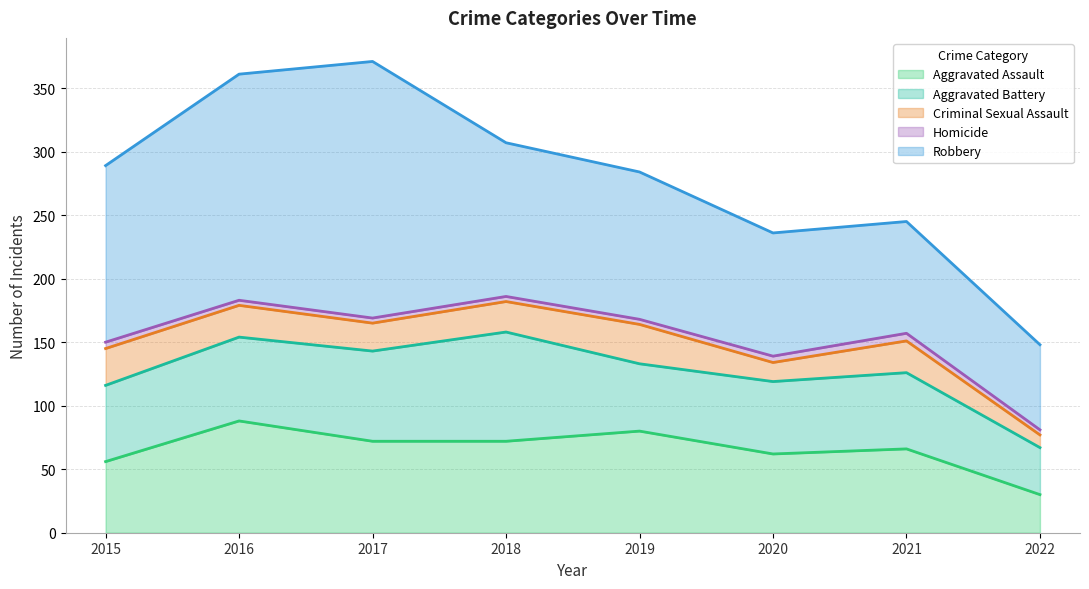

Read the Homicide value at 2021.

6